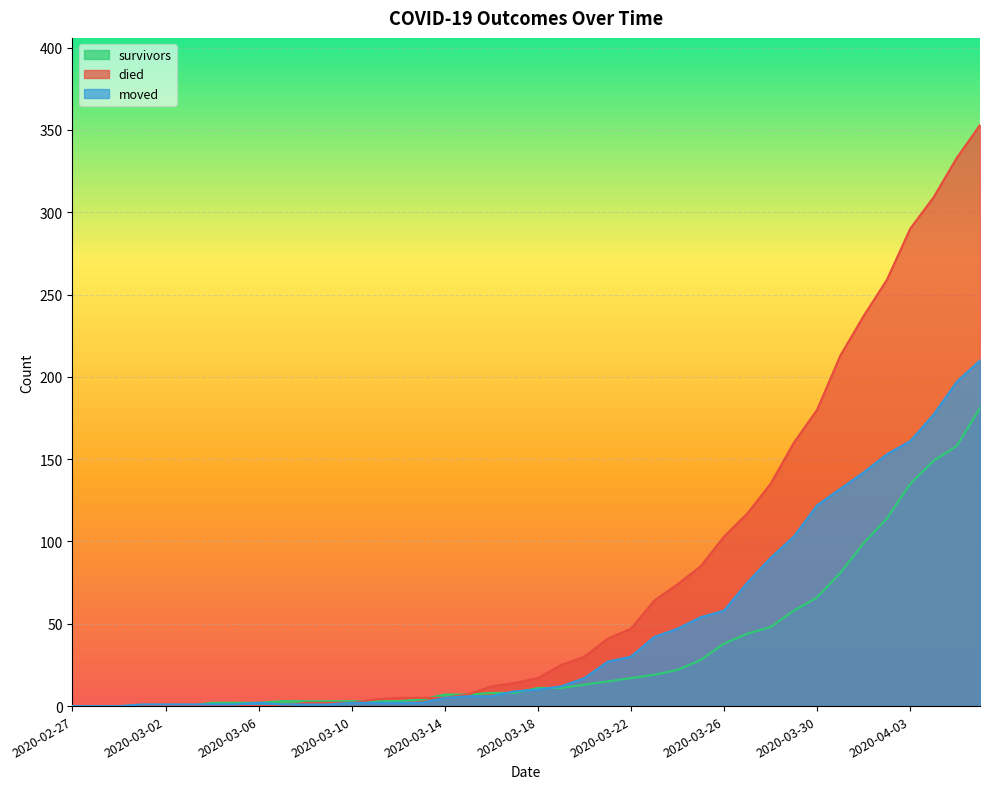

Between 2020-02-27 and 2020-03-02, which is larger?

2020-02-27